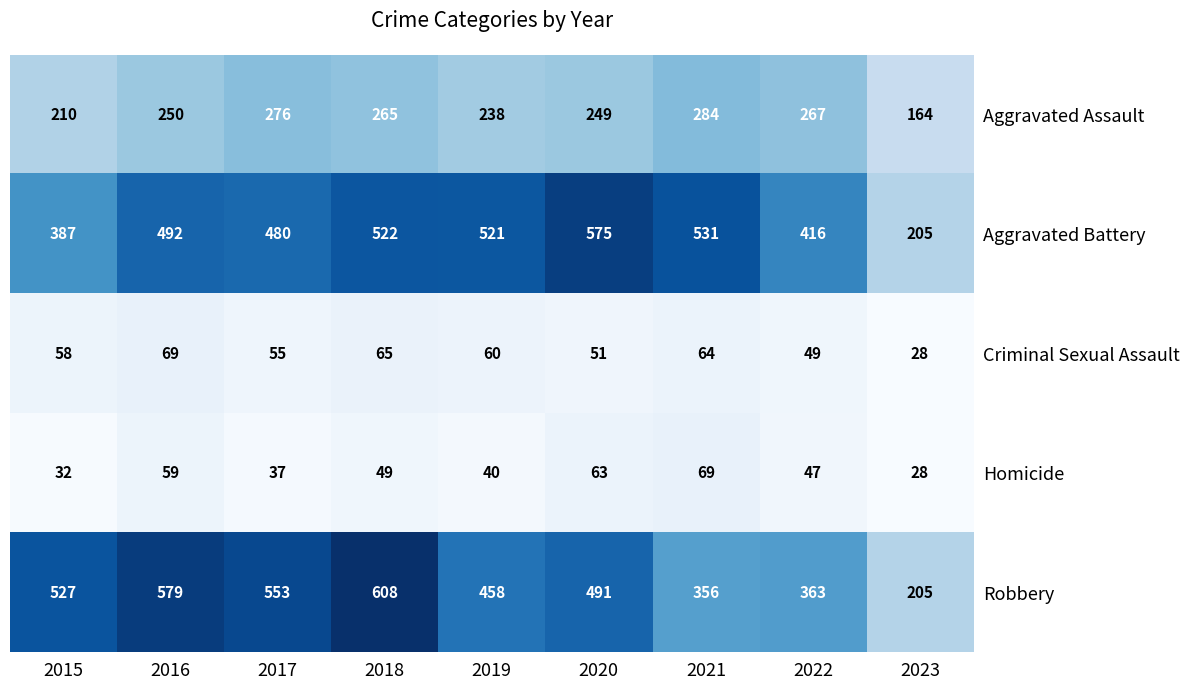

Rank the categories by Criminal Sexual Assault value from highest to lowest.

2016, 2018, 2021, 2019, 2015, 2017, 2020, 2022, 2023